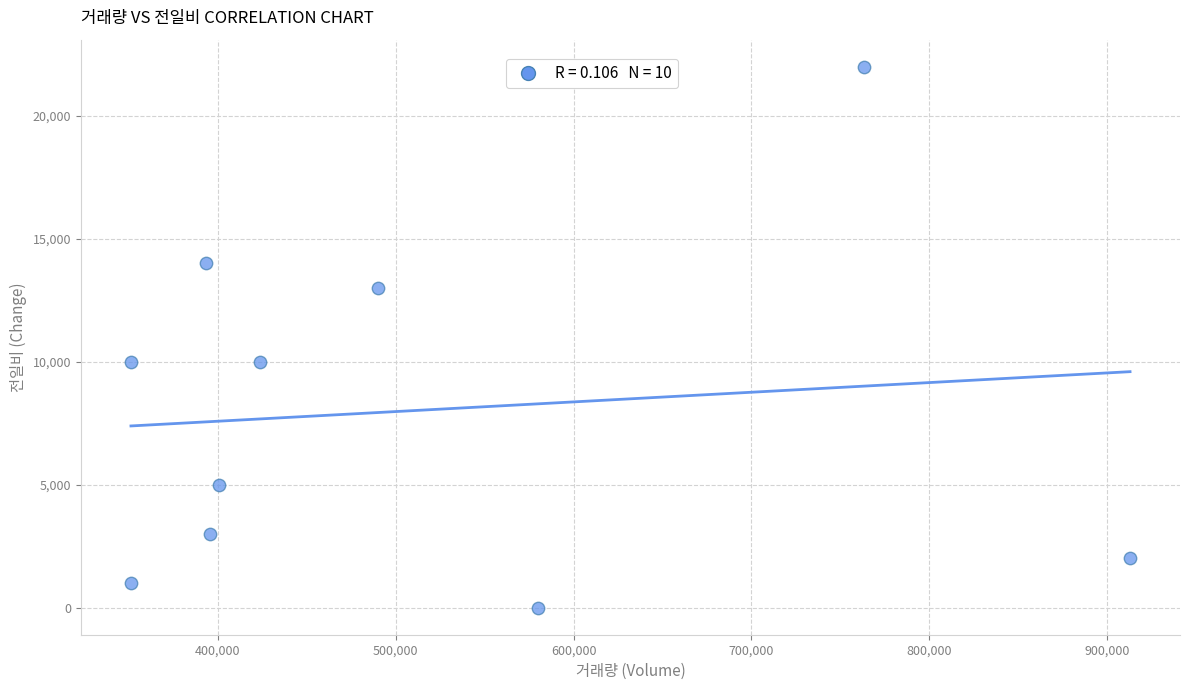

What is the range of Y values (max minus min)?

22000